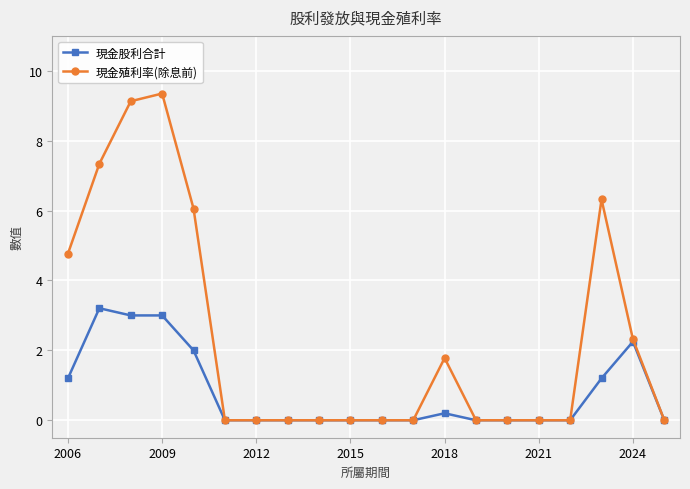

What is the maximum value for 現金股利合計?

3.2